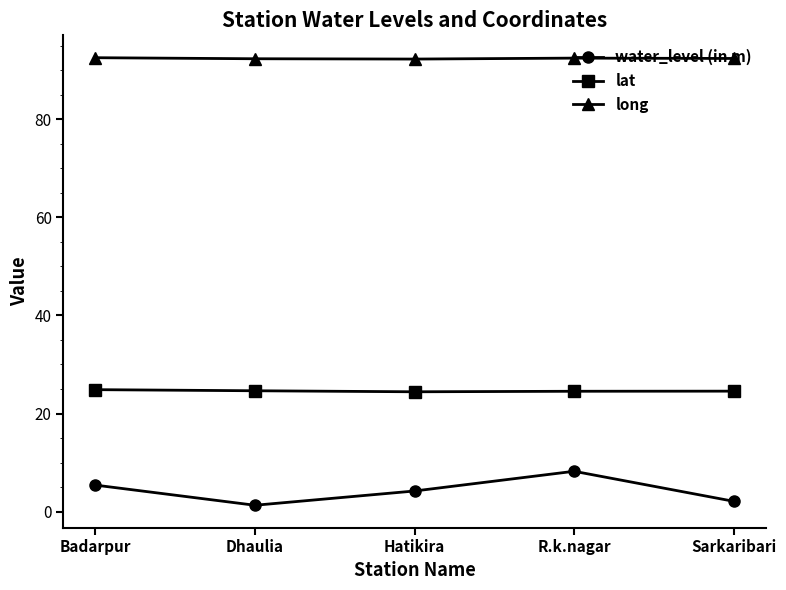

Which series has the widest spread of values?

water_level (in m)